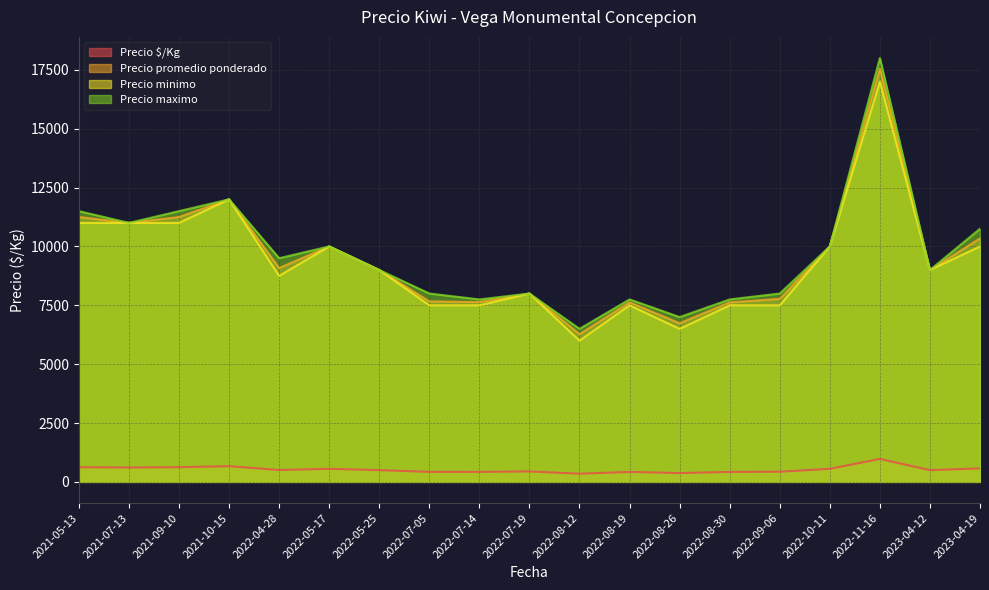

At which category does the chart reach its peak across all series?

2022-11-16